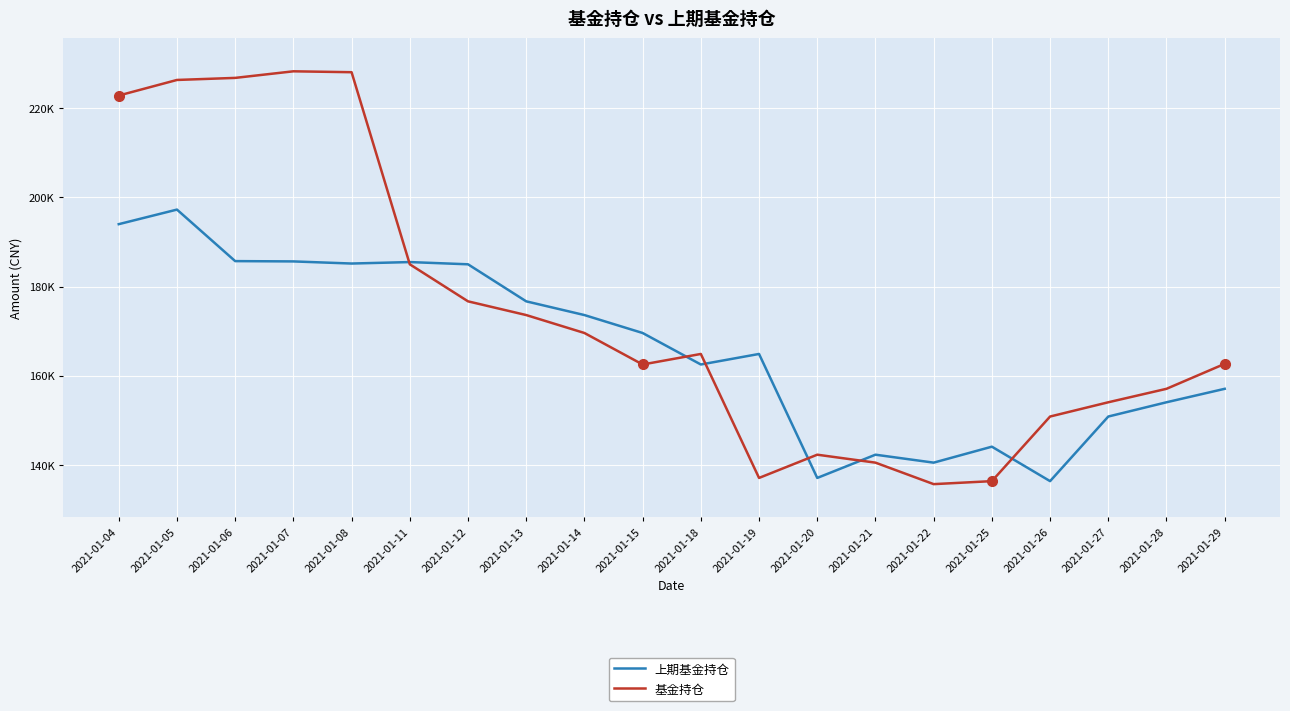

At which label does 基金持仓 reach its peak?

2021-01-07